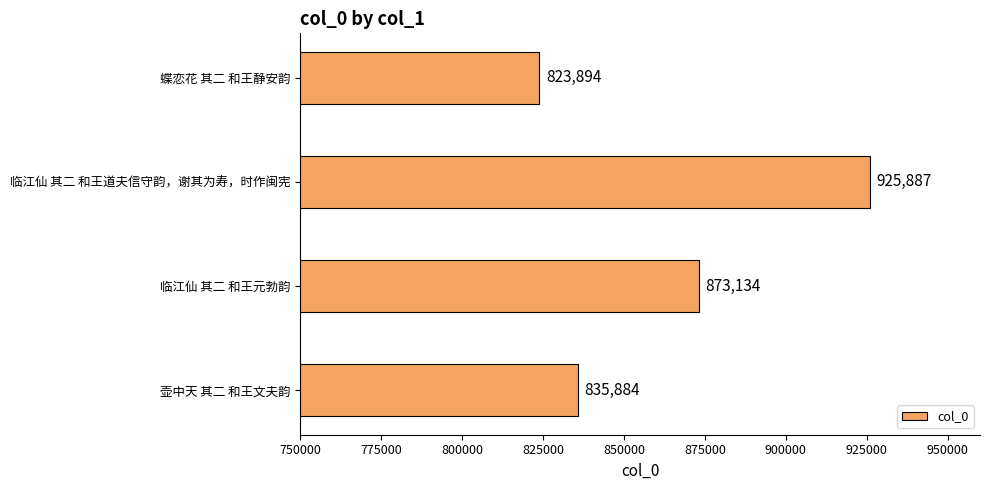

The value at 蝶恋花 其二 和王静安韵 is 823894. True or false?

True